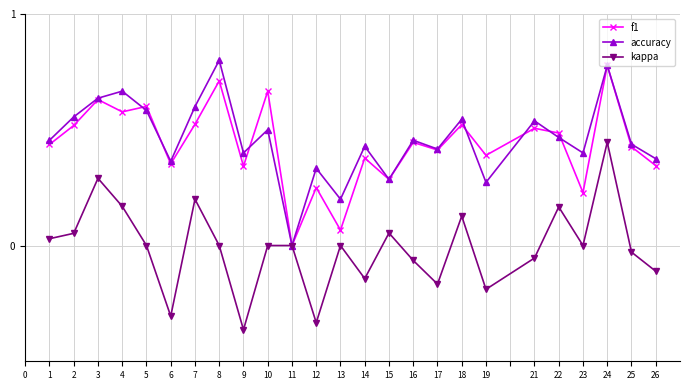

In f1, how many points are higher than both neighbors (excluding endpoints)?

10